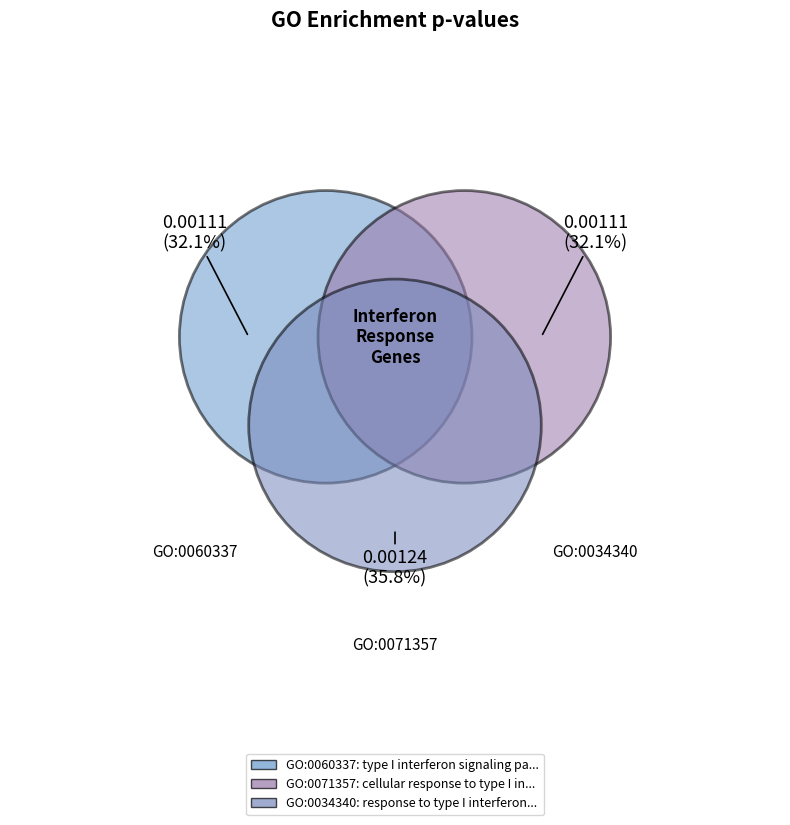

Does GO:0034340 represent more than half of the total?

No